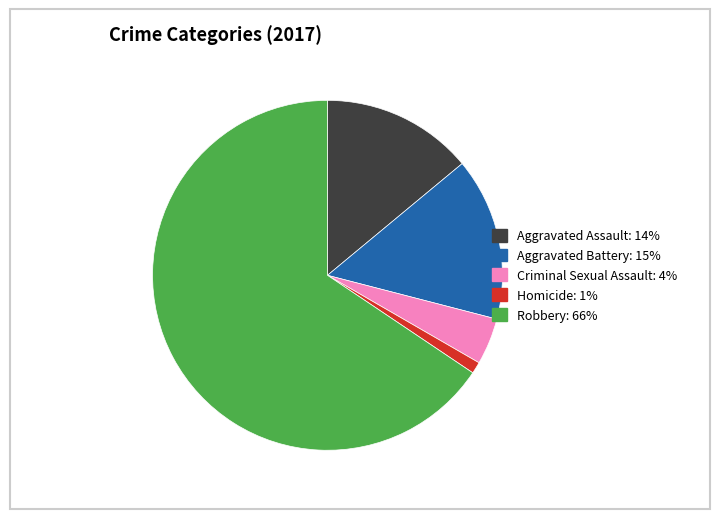

Do Aggravated Battery and Homicide together represent more than half of the pie?

No